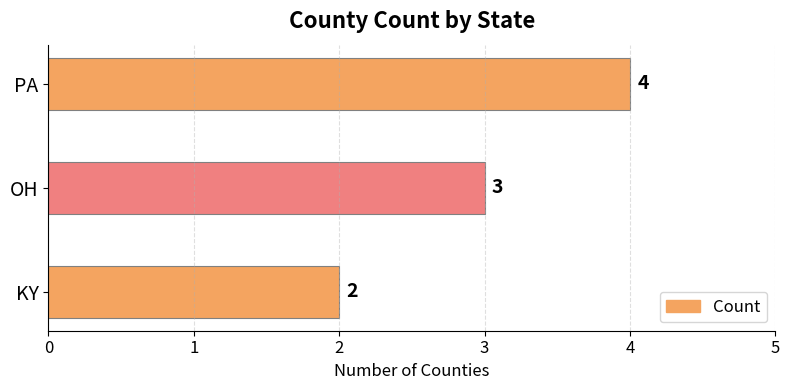

Reading bottom to top, list all the values displayed in this chart.

2	3	4